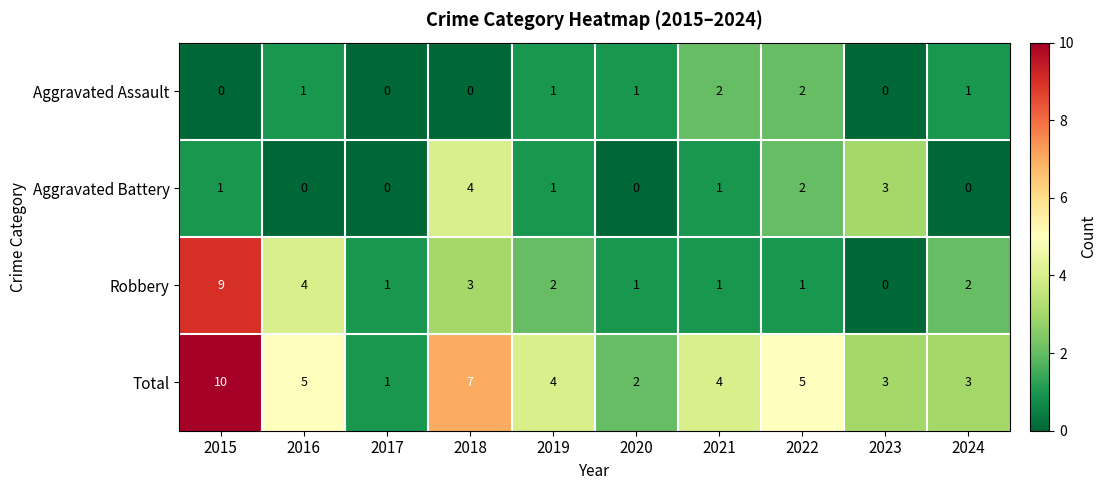

Which series has the largest total across all categories?

Total